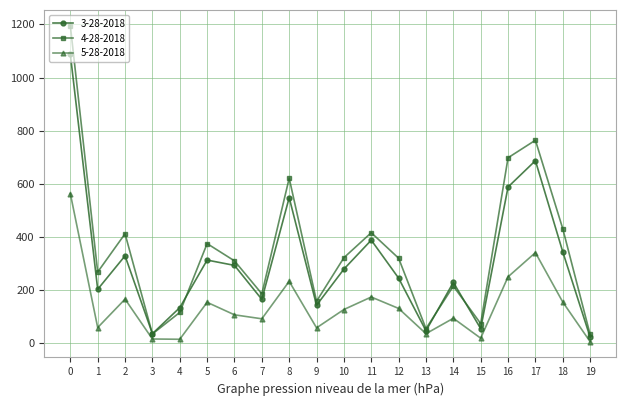

The value of 5-28-2018 at 12 is 172. True or false?

False